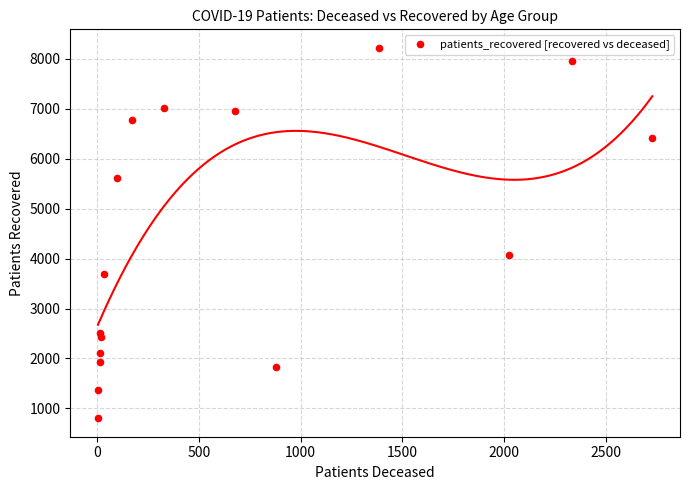

What Y value in the scatter plot is closest to 4510?

4065